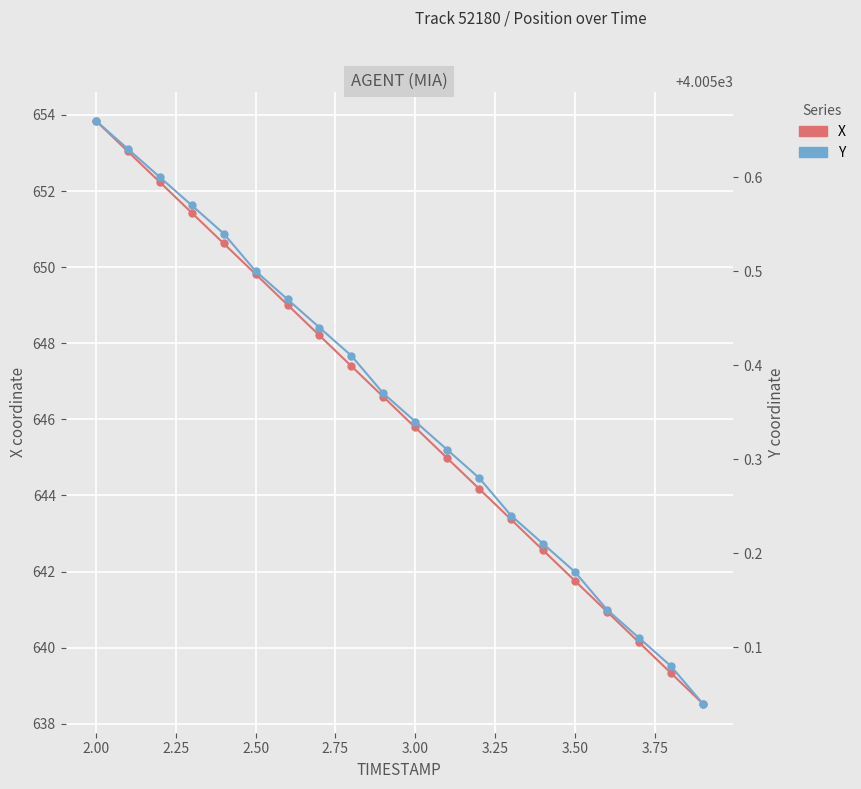

True or false: X and Y cross at least once.

False